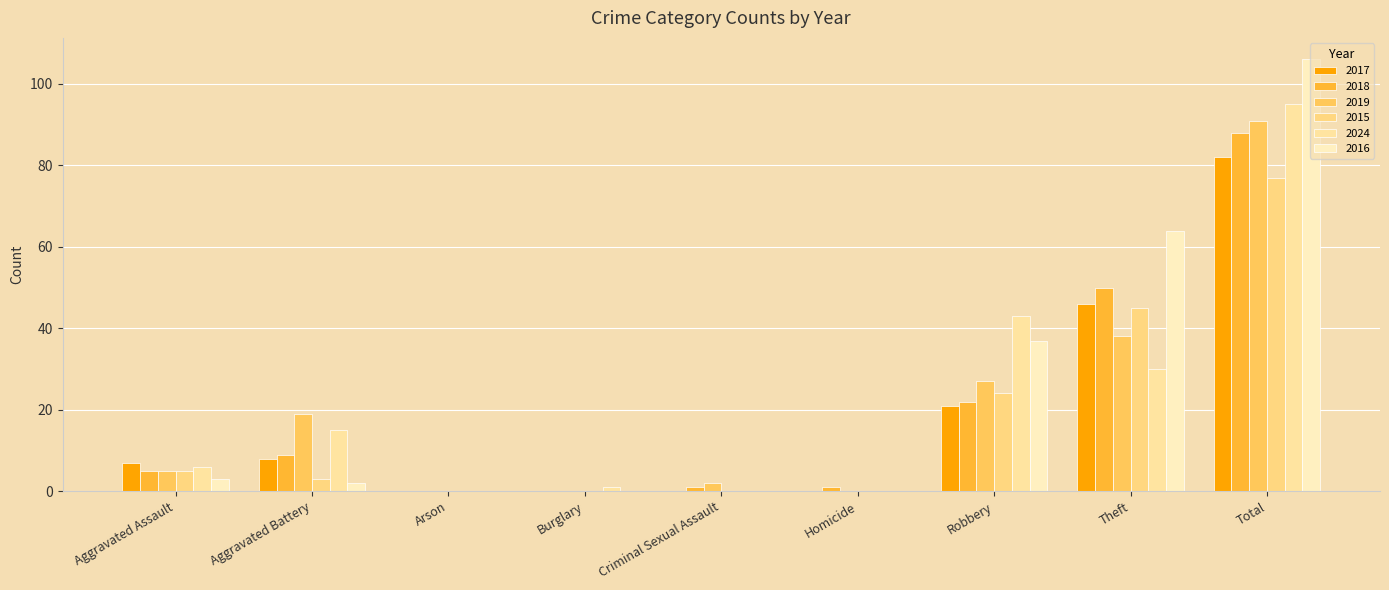

Count the number of data series in this chart.

6